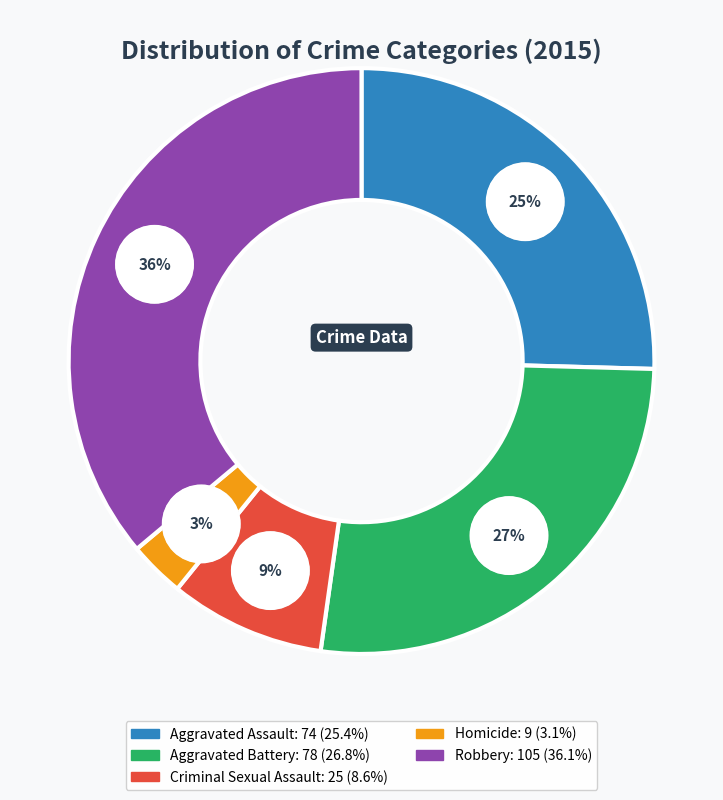

To the nearest percent, what is the average slice percentage?

20%